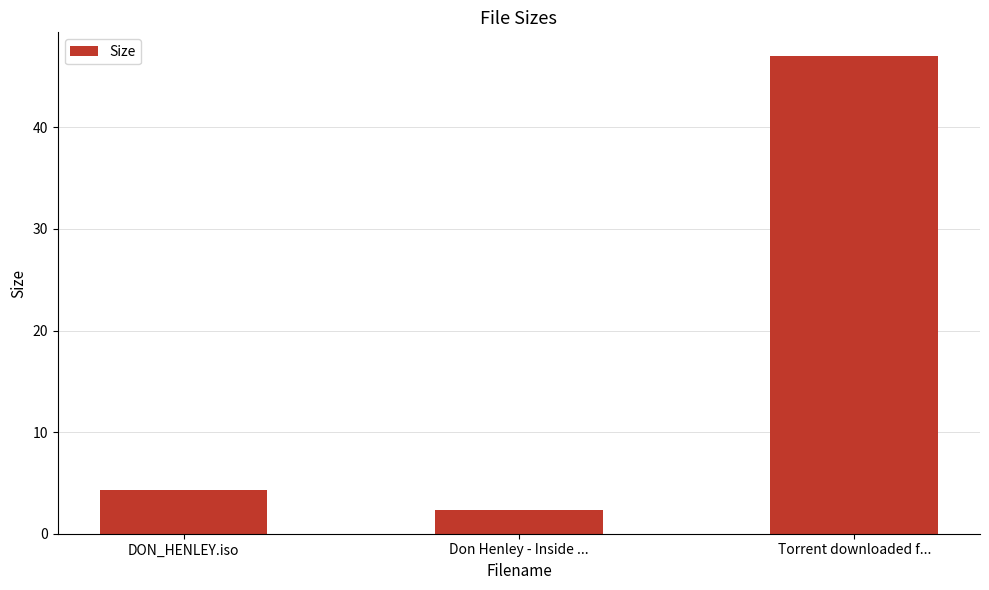

Which label corresponds to the smallest value in the chart?

Don Henley - Inside ...